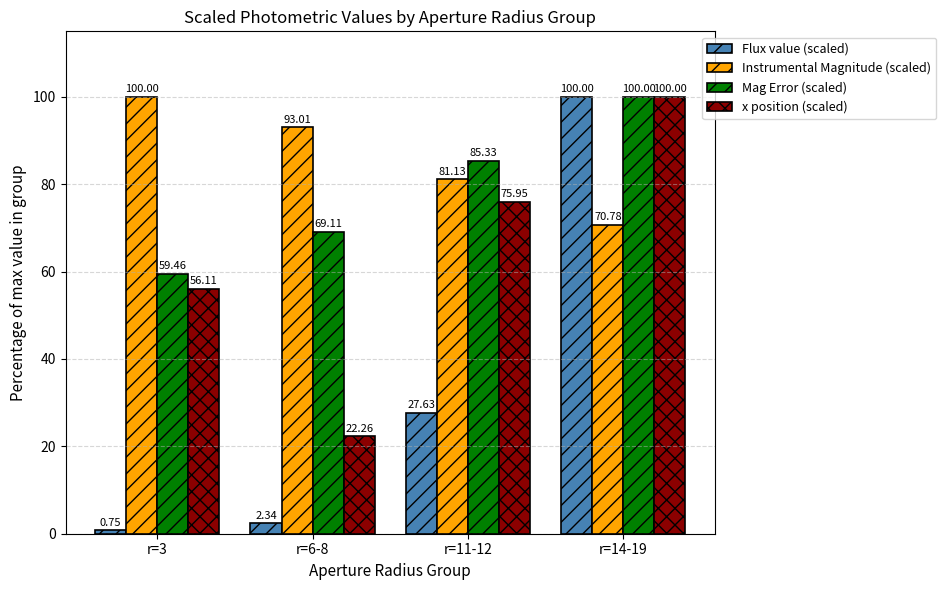

At which category is the sum across all series the highest?

r=14-19